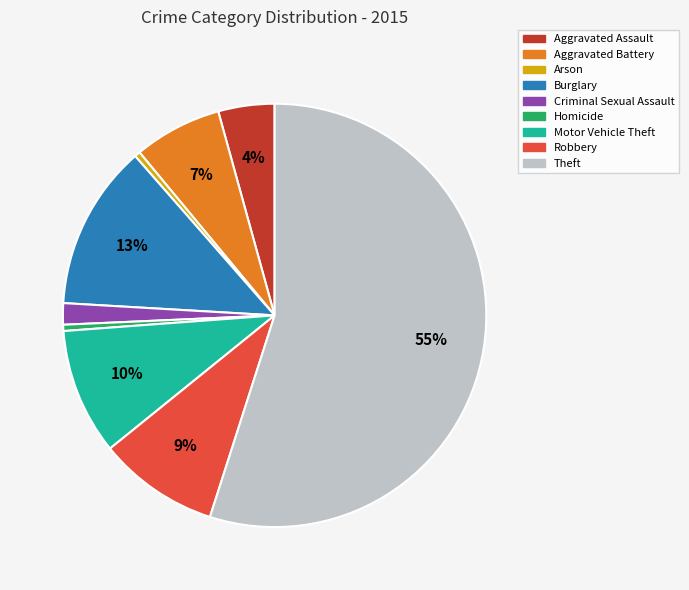

To the nearest percent, what is the difference between the largest and smallest slice percentages?

55%